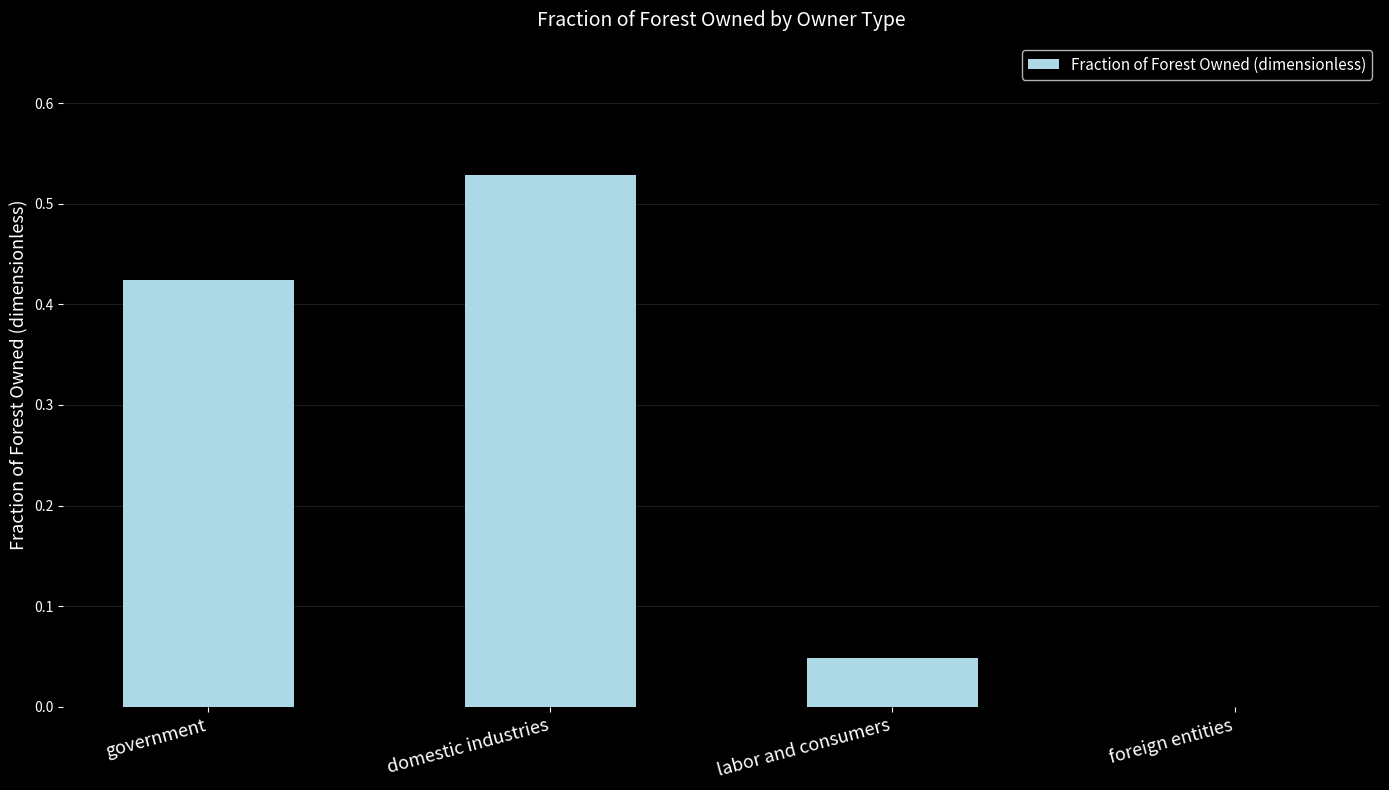

True or false: the data shows 0.3 at foreign entities.

False